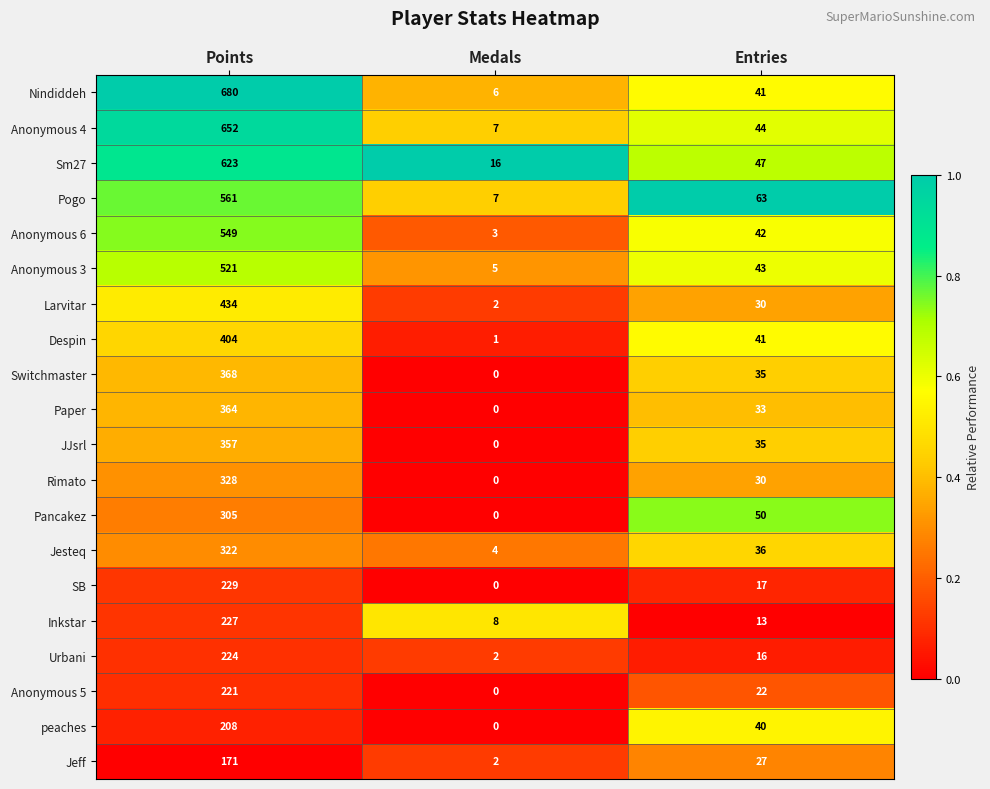

What value does the peaches series have at Entries?

40